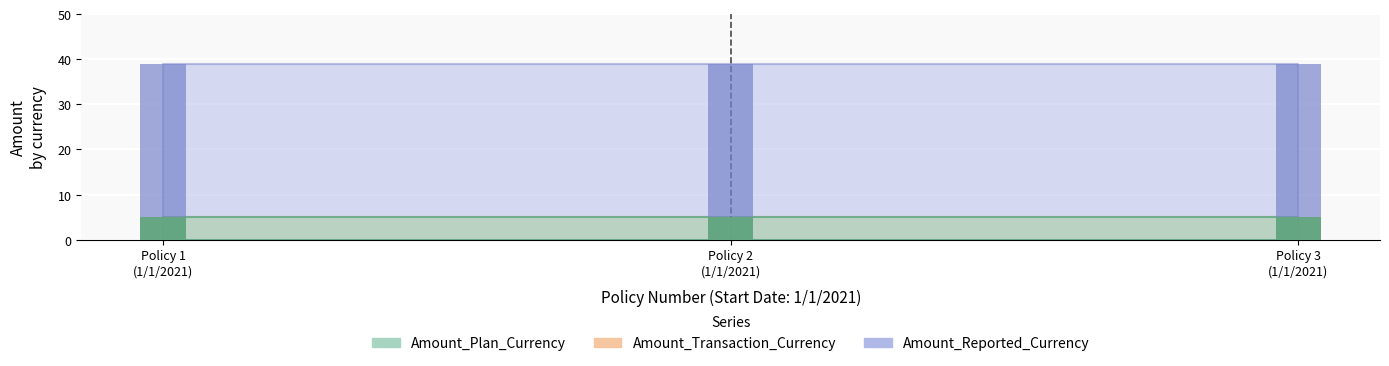

What is the sum of the Amount_Reported_Currency values at 1/1/2021 and 1/1/2021?

78